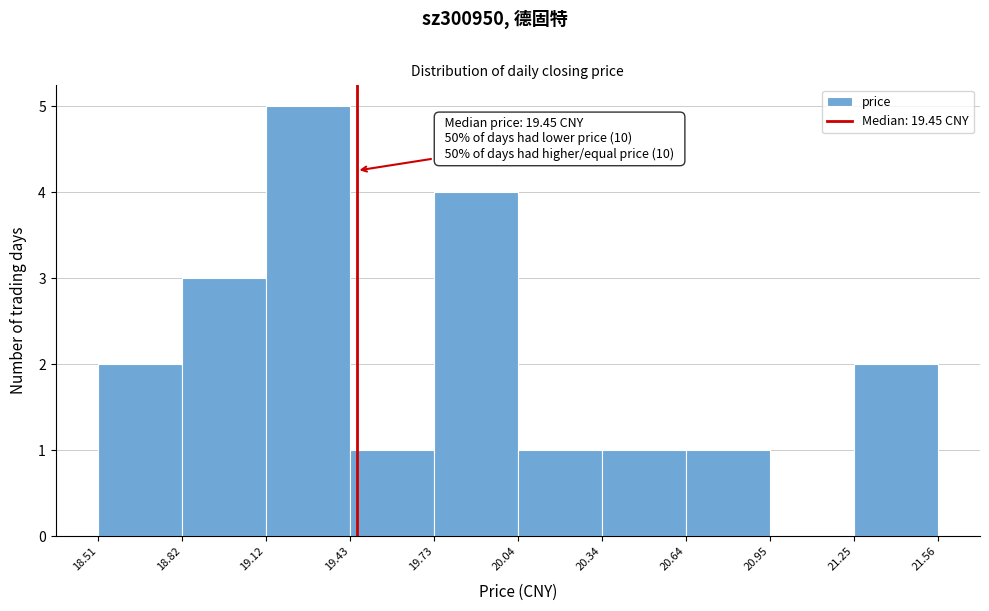

Over which range of the x-axis is the bar tallest?

19.12 to 19.43